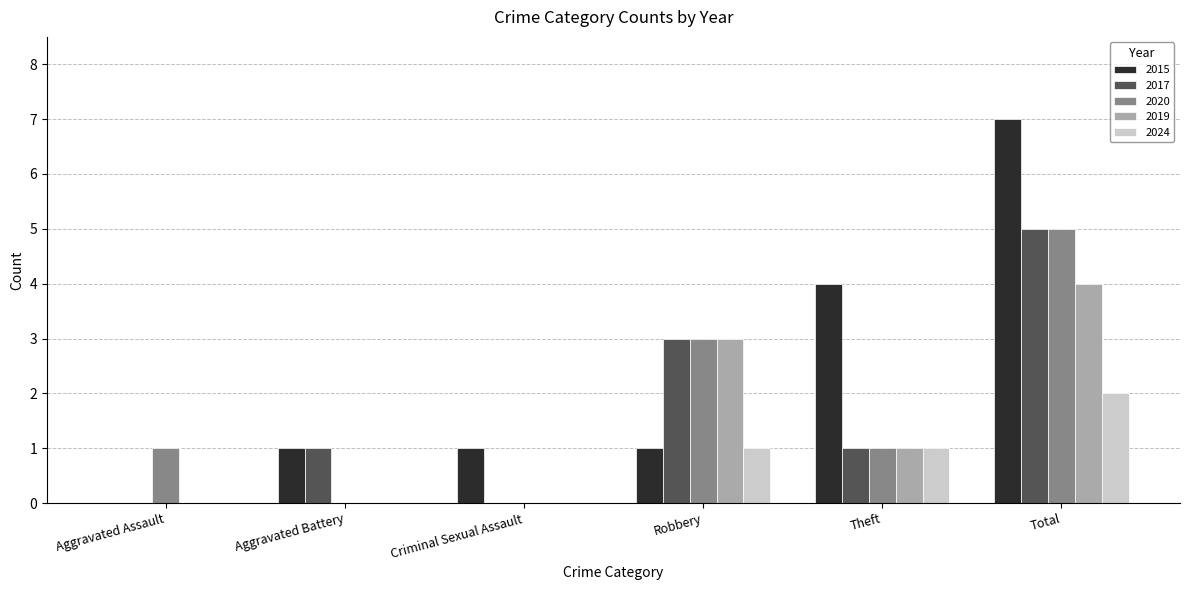

Between Robbery and Total, which series saw the biggest shift?

2015